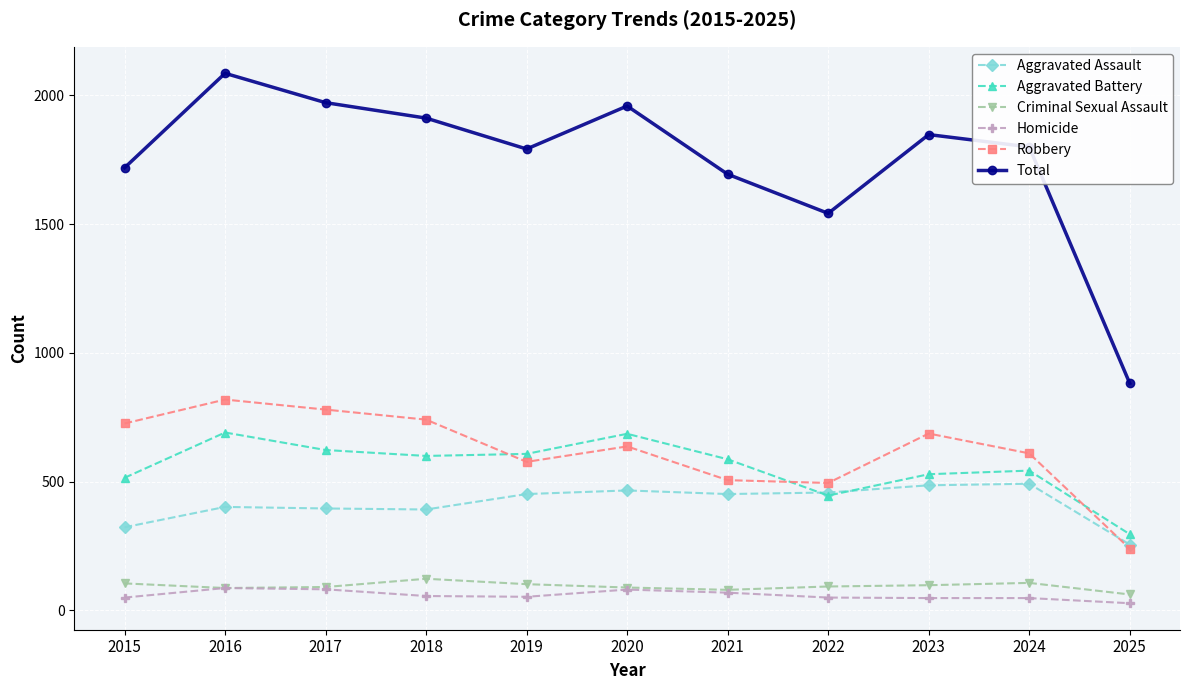

What is the value of the Homicide point at the 3rd from the left?

82